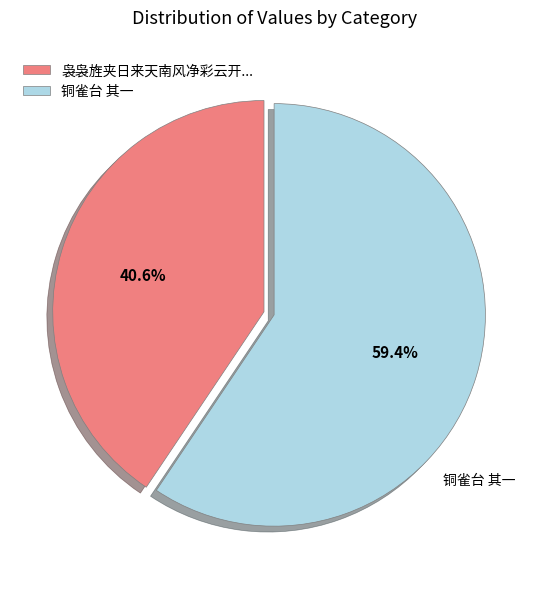

Which slice represents more than half of the pie?

铜雀台 其一